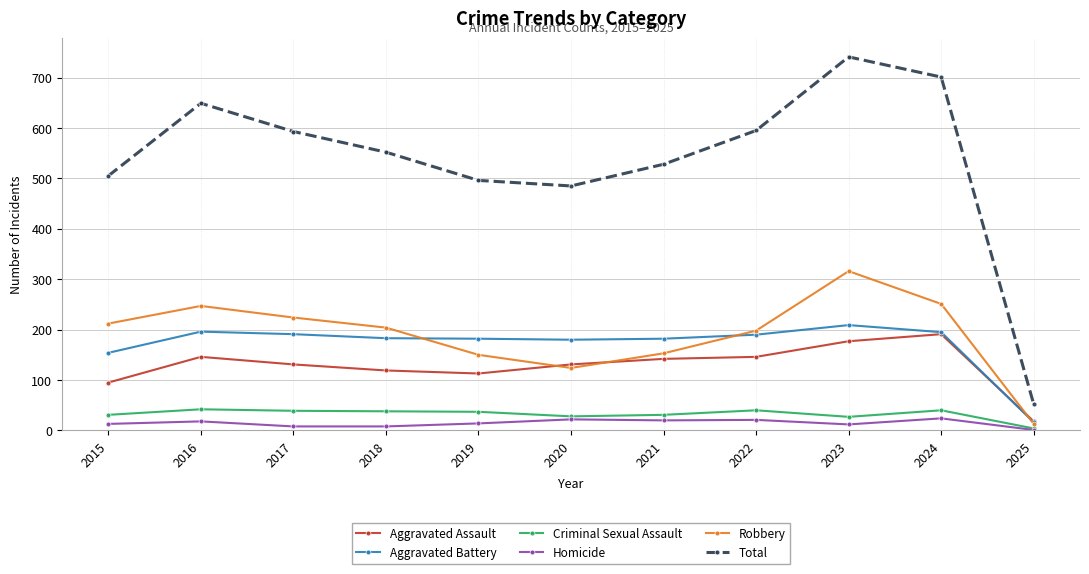

Which series has the largest total across all categories?

Total